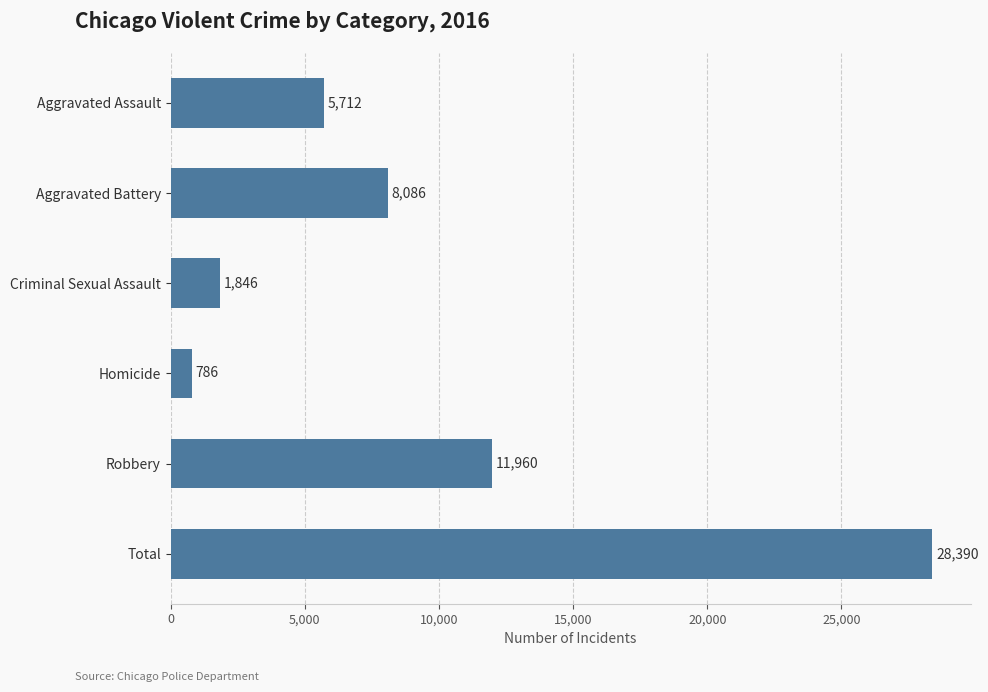

Between Robbery and Total, which is larger?

Total